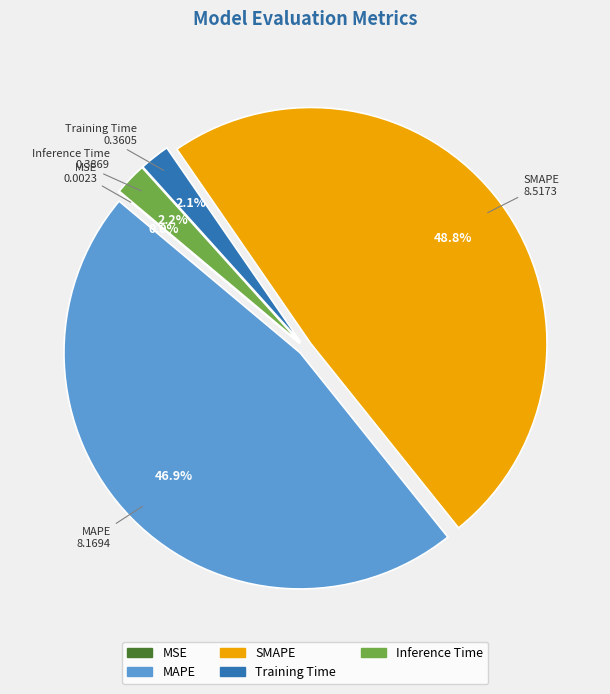

Is SMAPE the majority of the pie?

No